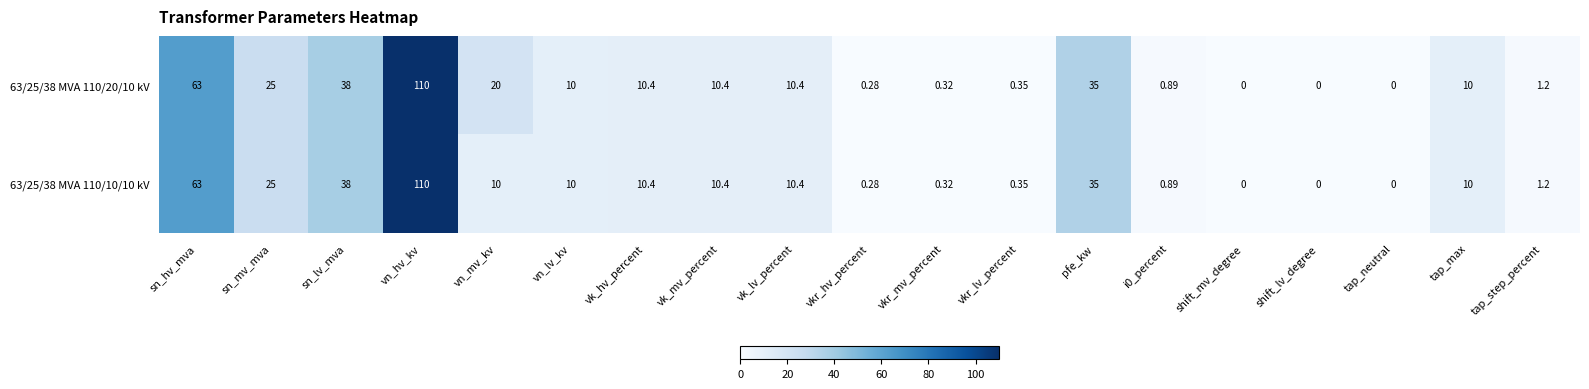

Where is 63/25/38 MVA 110/10/10 kV nearest to the value 55?

sn_hv_mva